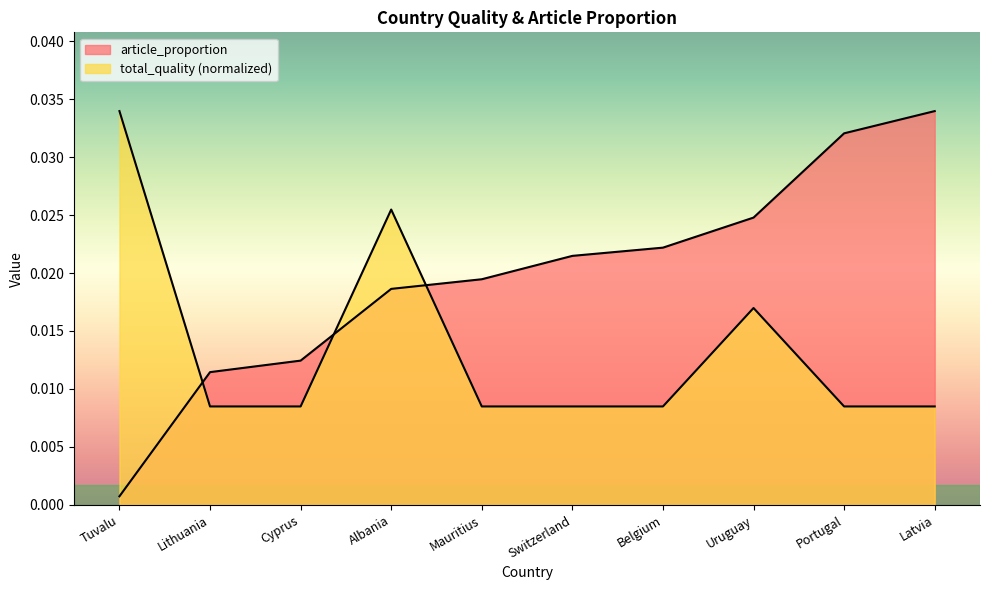

How many series are shown in this chart?

2